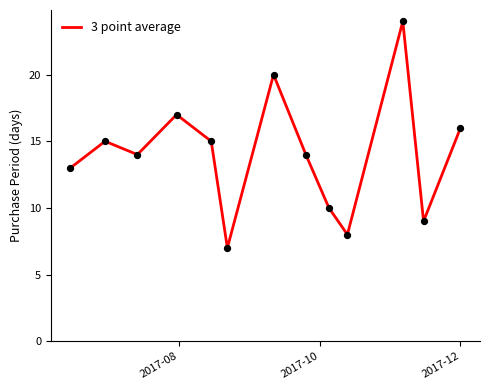

What is the maximum value shown in the chart?

24